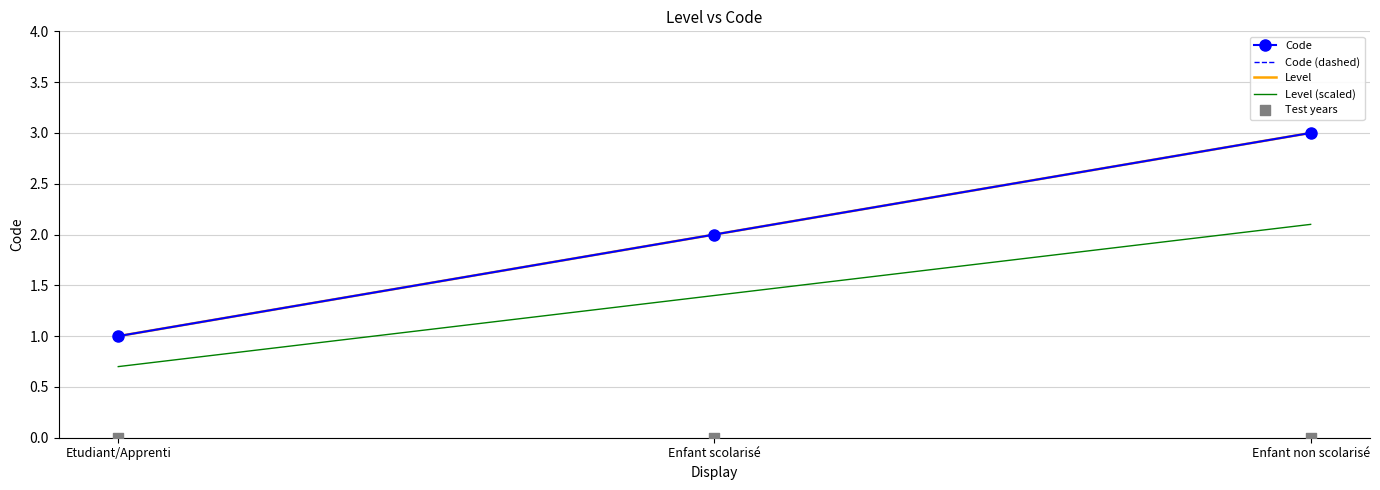

Which series reaches the minimum Y coordinate?

Test years